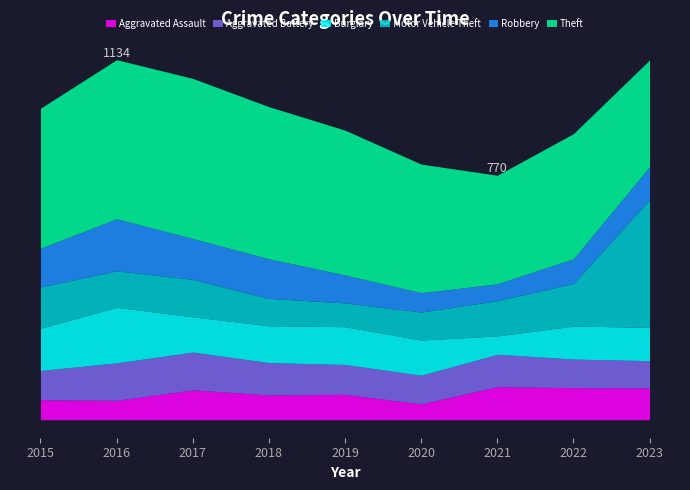

Is the value of Aggravated Assault at 2023 greater than the value of Theft at 2021?

No